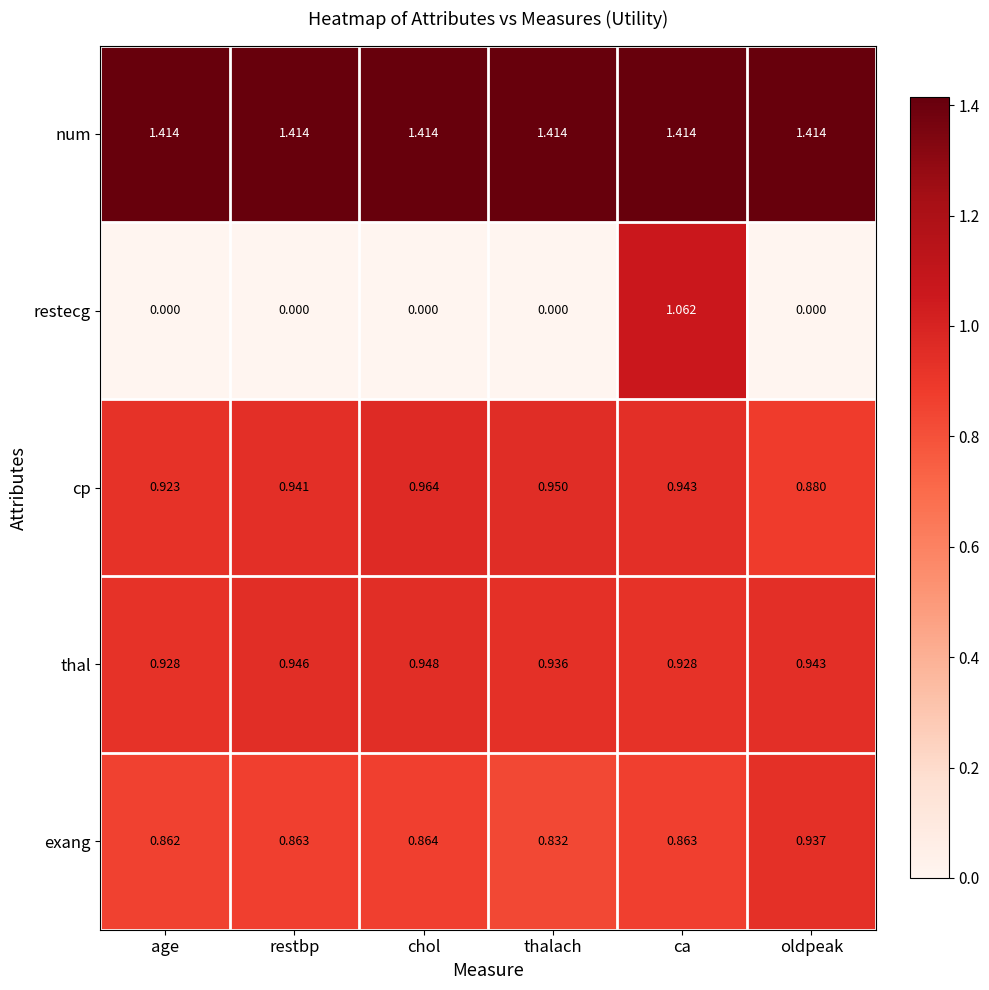

Which category has the lowest value in the exang series?

thalach